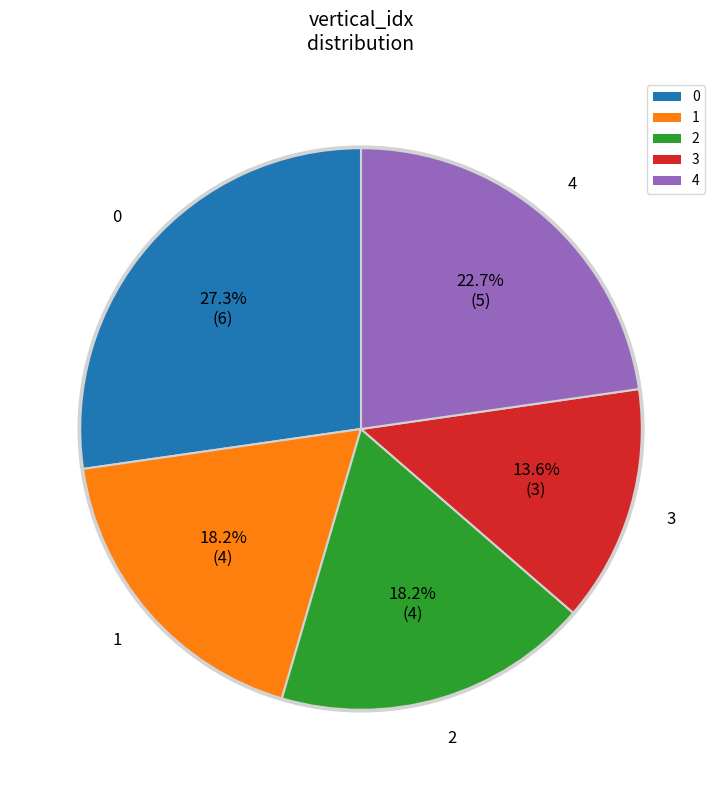

To the nearest percent, what is the combined percentage of 4 and 2?

41%